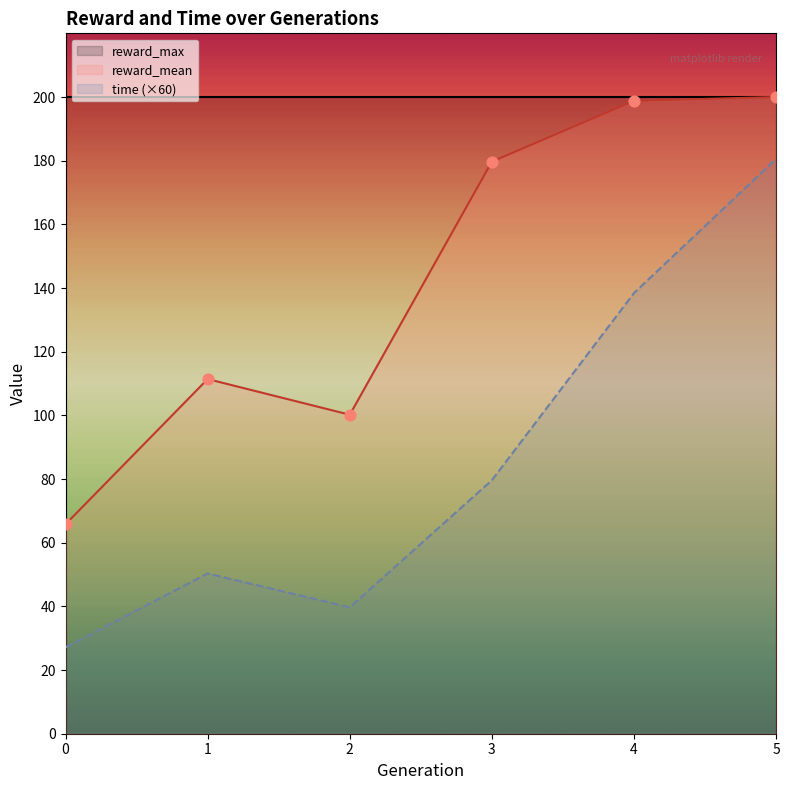

Is it true that reward_mean equals 37.1 at 0?

False